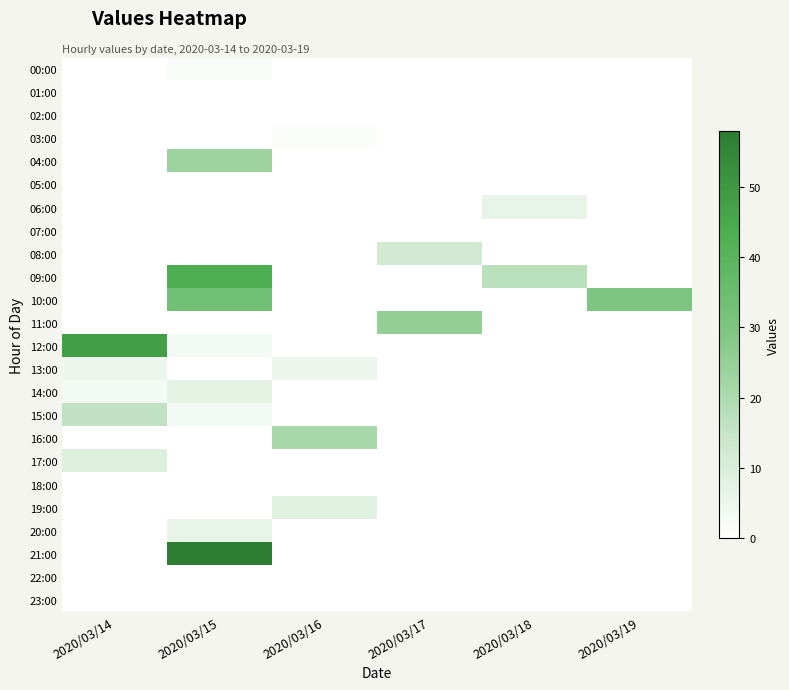

What is the difference between the highest and lowest values at 2020/03/17?

25